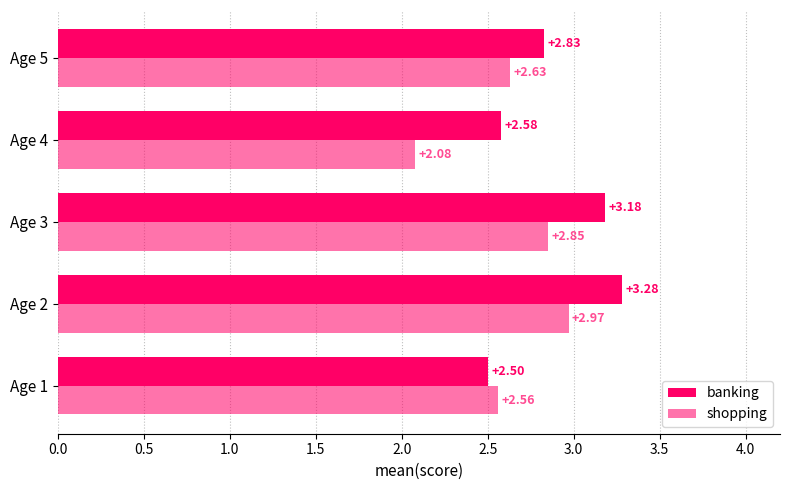

How many categories are shown in the chart?

5